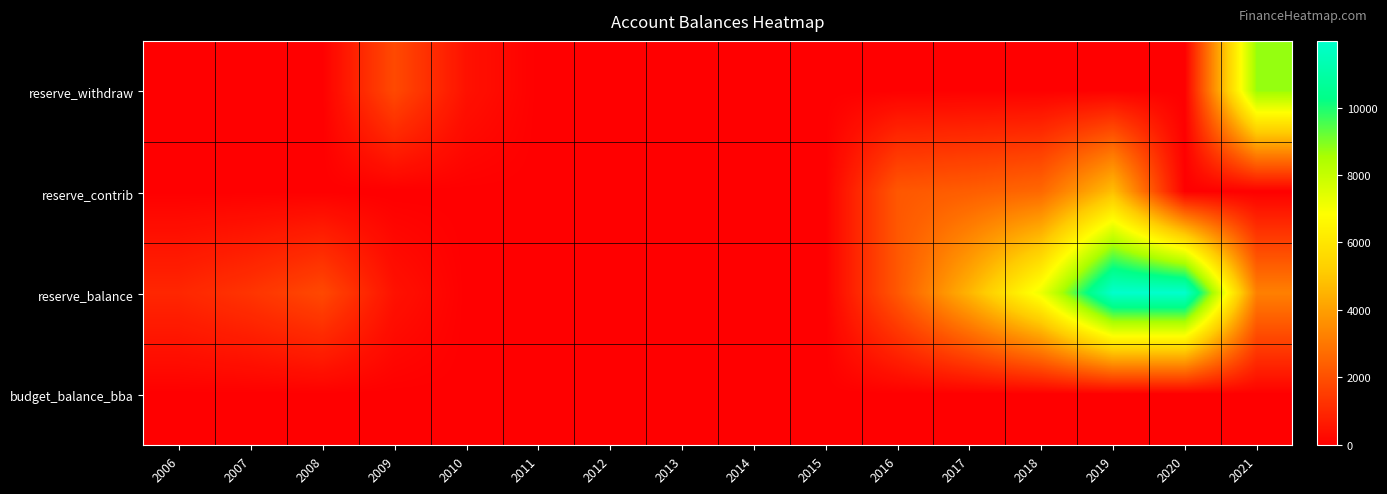

Which has a higher value, 2019 or 2010?

2010